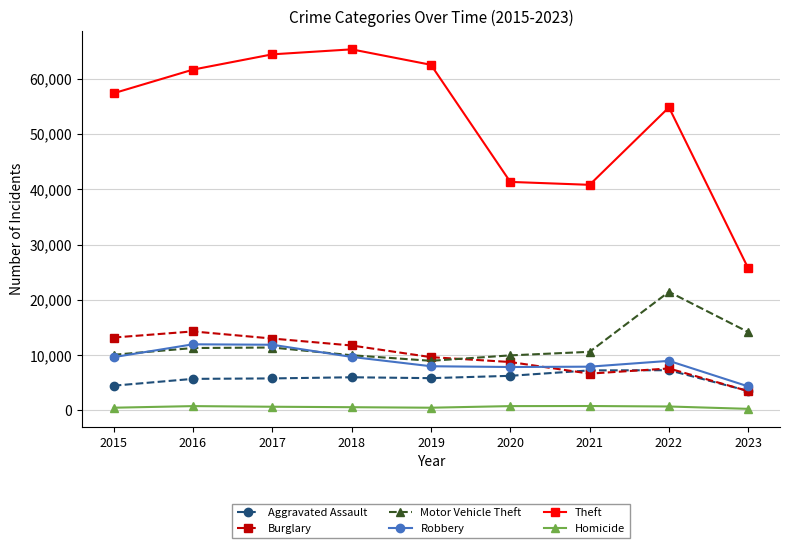

True or false: Homicide and Robbery cross at least once.

False